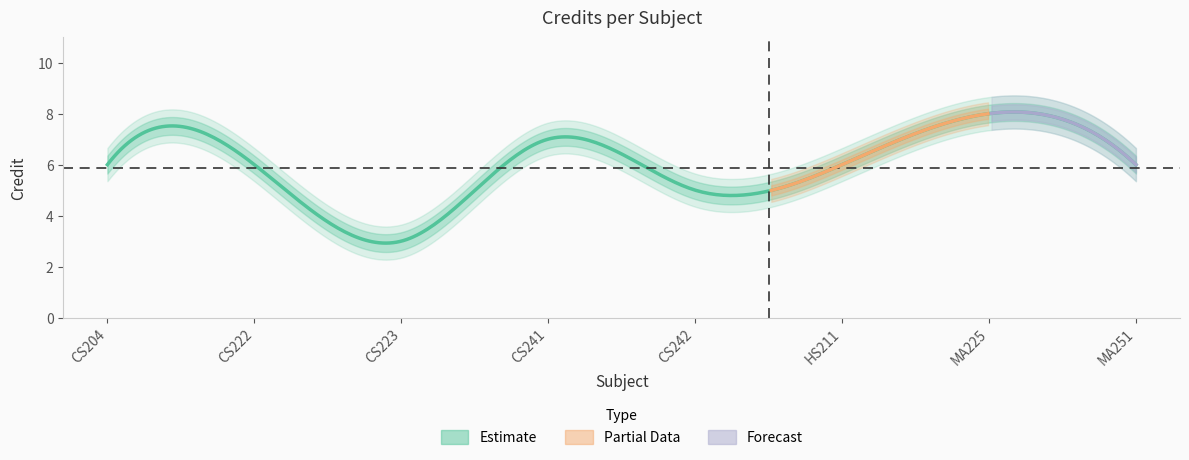

What is the average value?

6